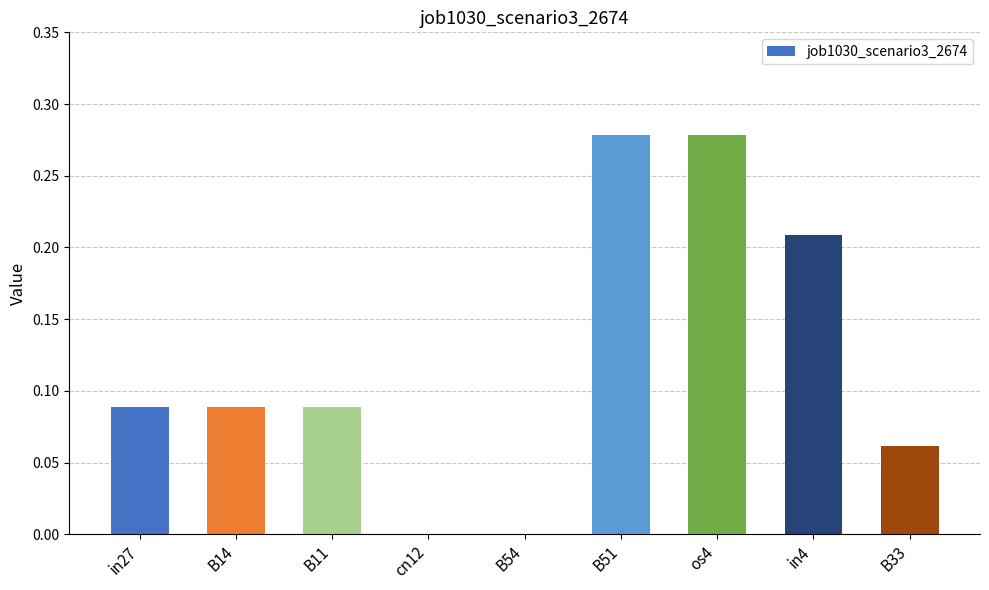

What is the sum of all values?

1.1